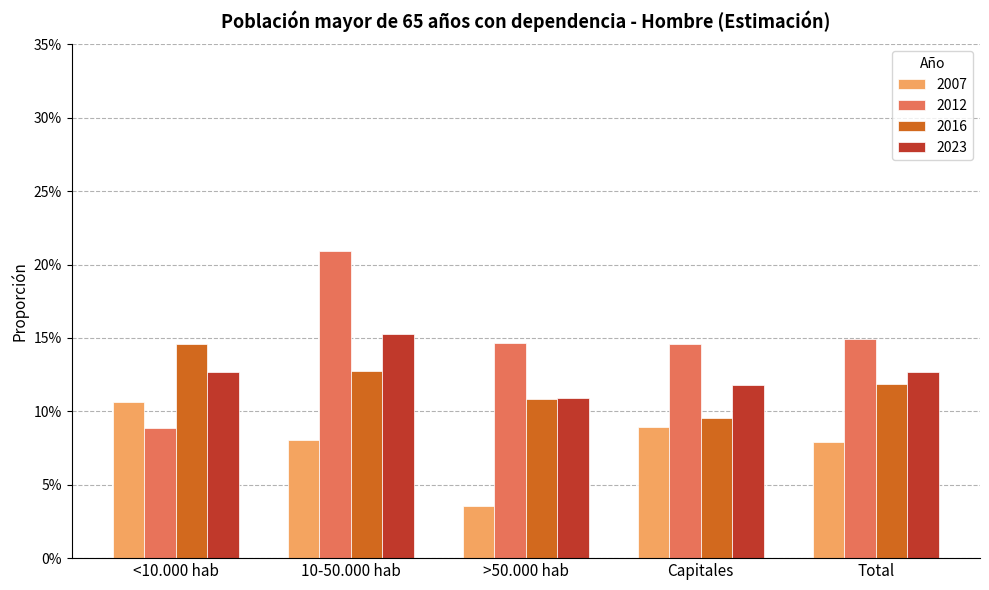

What is the greatest value displayed?

0.2